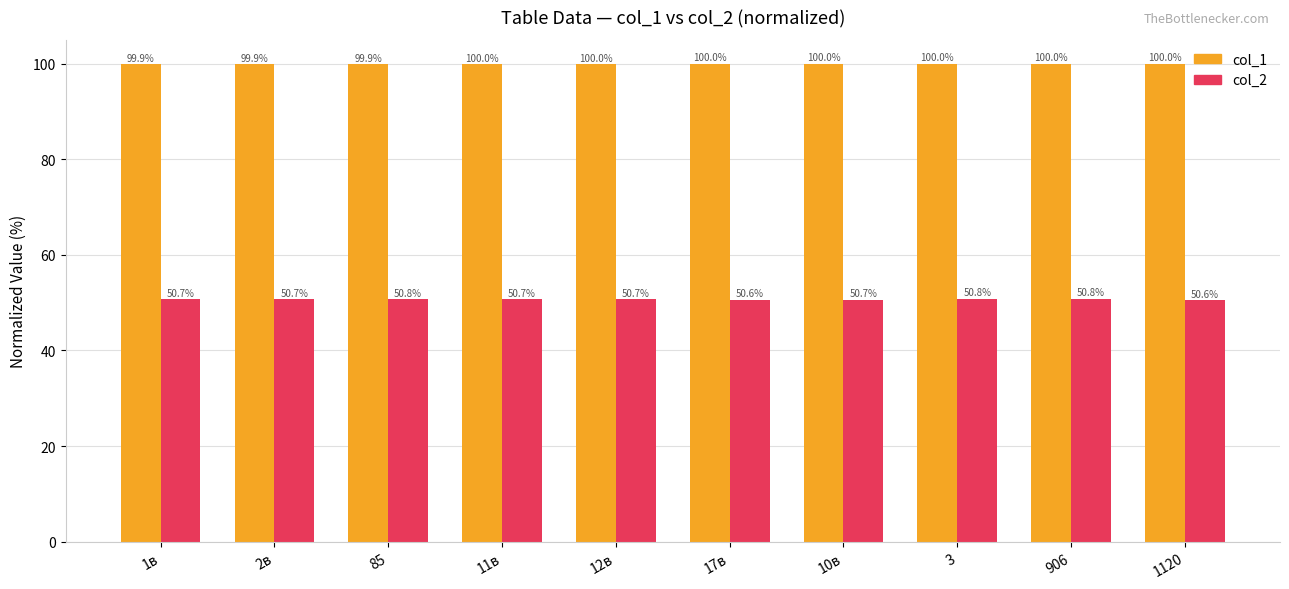

How many col_1 values are between 99 and 100?

10